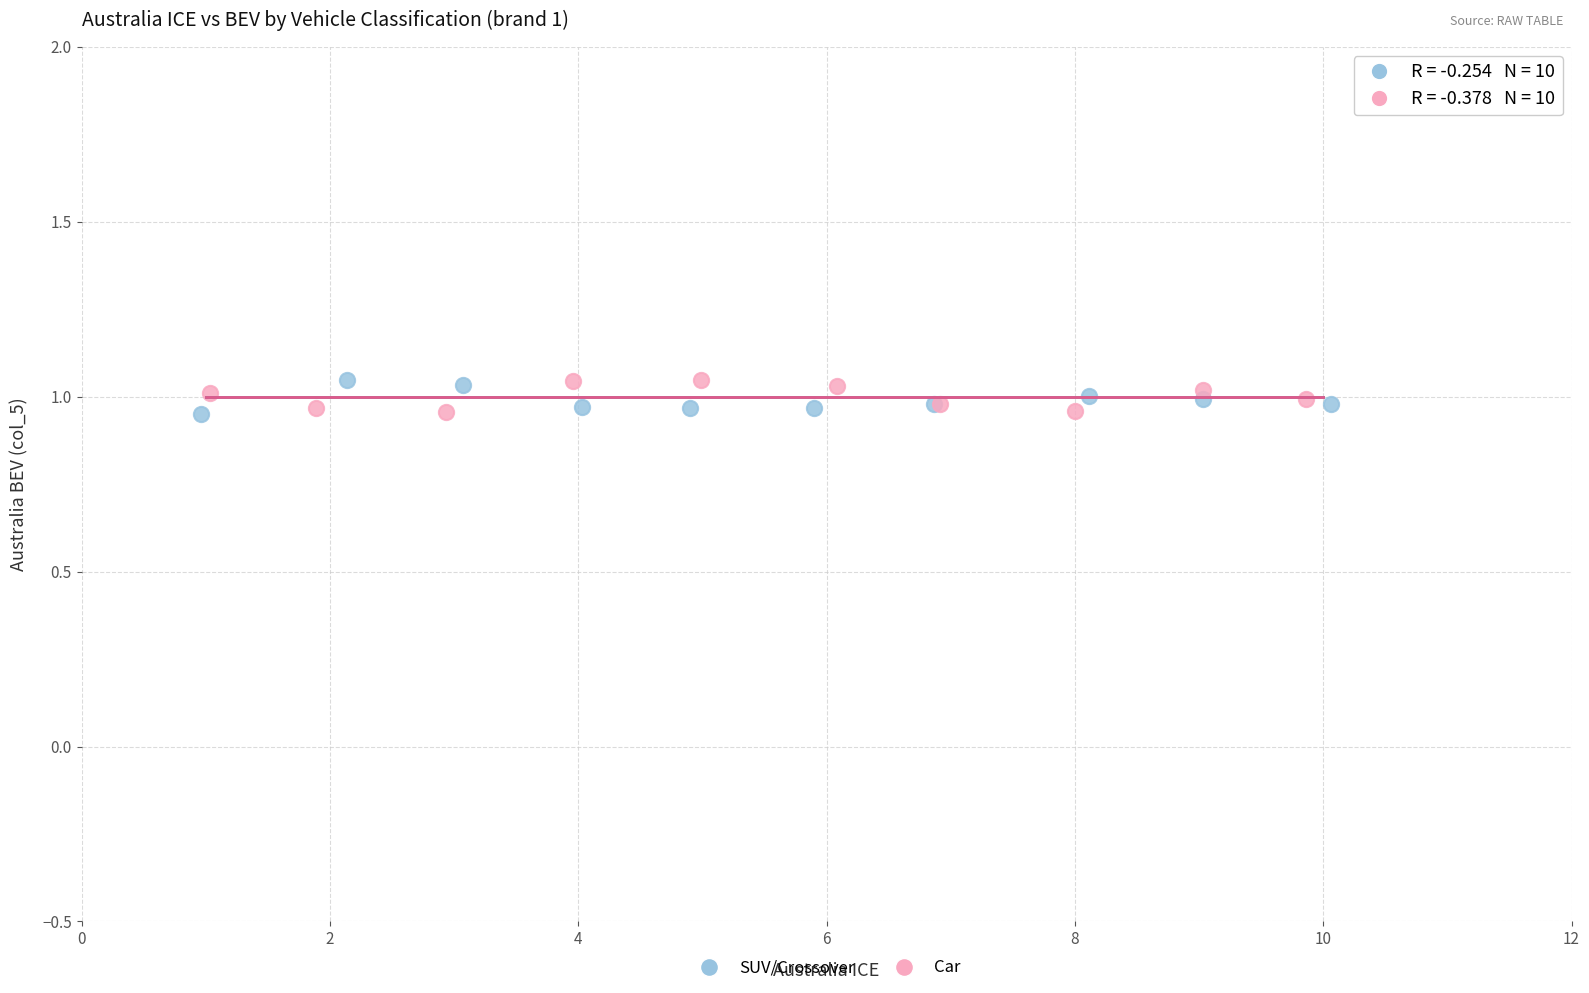

What are all the series names shown in the legend?

SUV/Crossover, Car